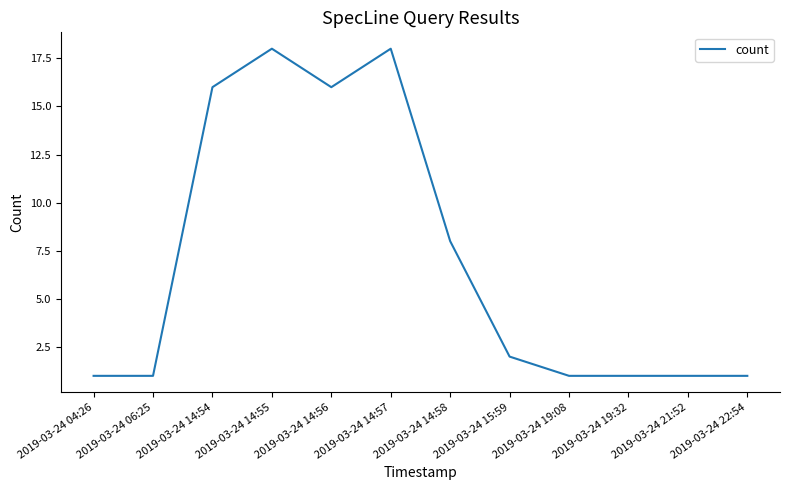

At which label is the value closest to 9?

2019-03-24 14:58